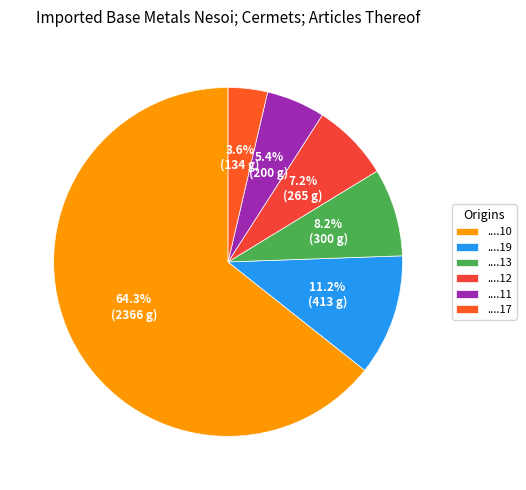

How many slices are in this pie chart?

6